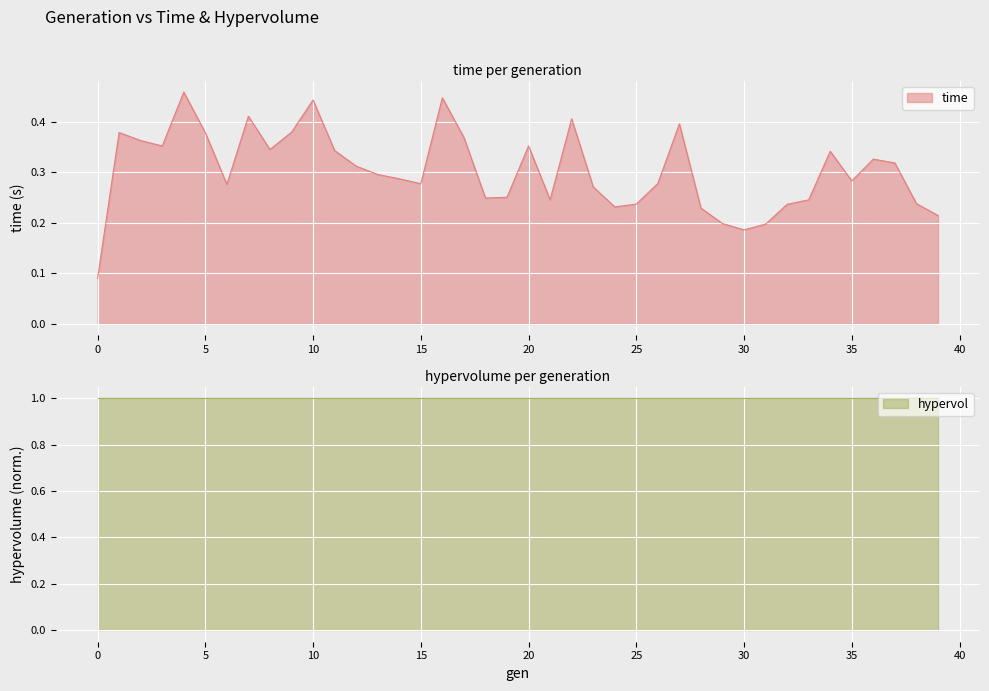

What is the maximum value shown in the chart?

0.5